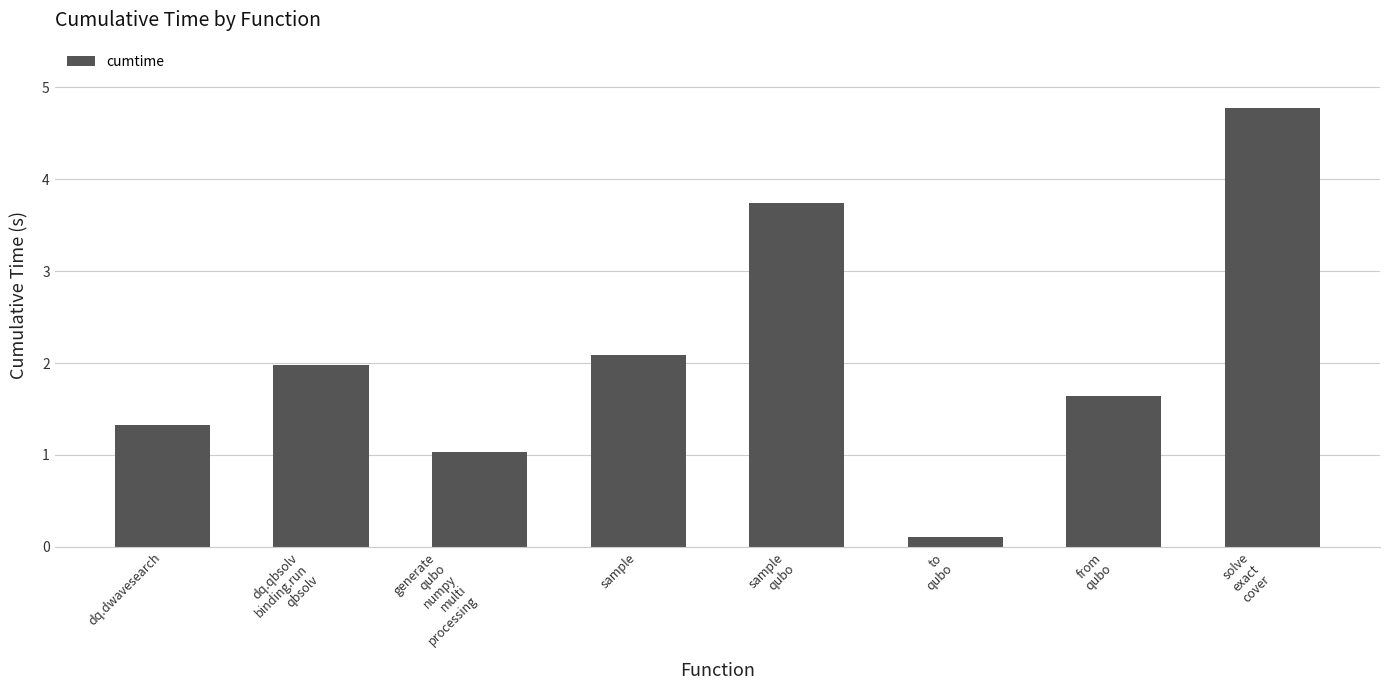

List the labels in order of value, smallest first.

to
qubo, generate
qubo
numpy
multi
processing, dq.dwavesearch, from
qubo, dq.qbsolv
binding.run
qbsolv, sample, sample
qubo, solve
exact
cover